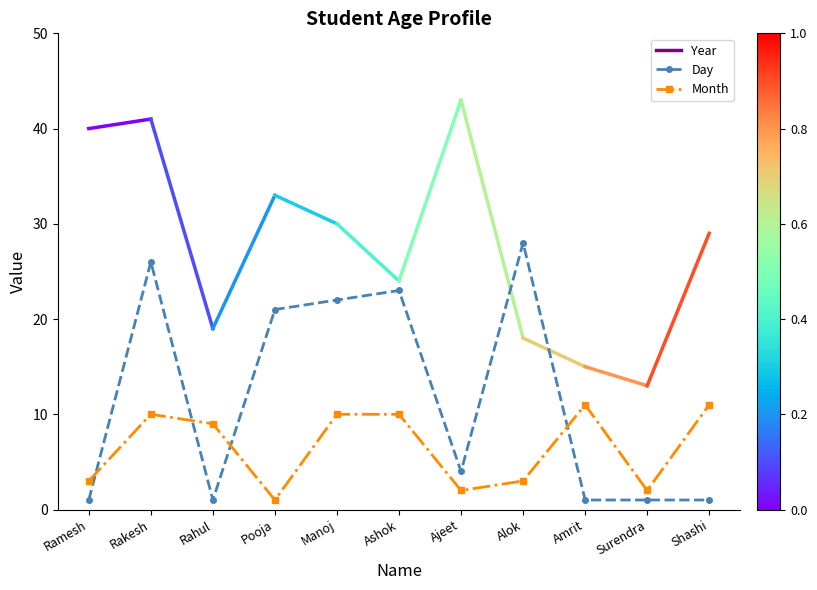

True or false: Month has a value of 17 at Shashi.

False